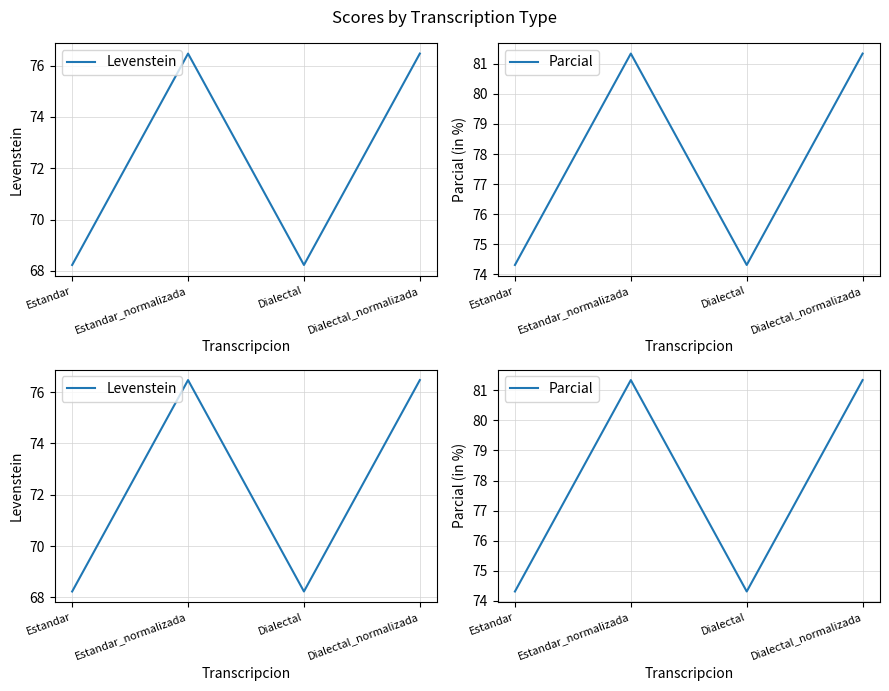

What is the greatest value displayed?

81.3